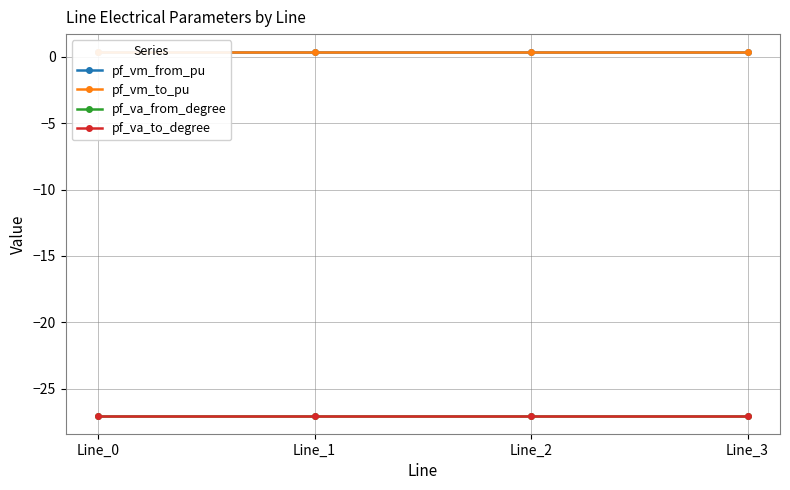

What are all the series names shown in the legend?

pf_vm_from_pu, pf_vm_to_pu, pf_va_from_degree, pf_va_to_degree